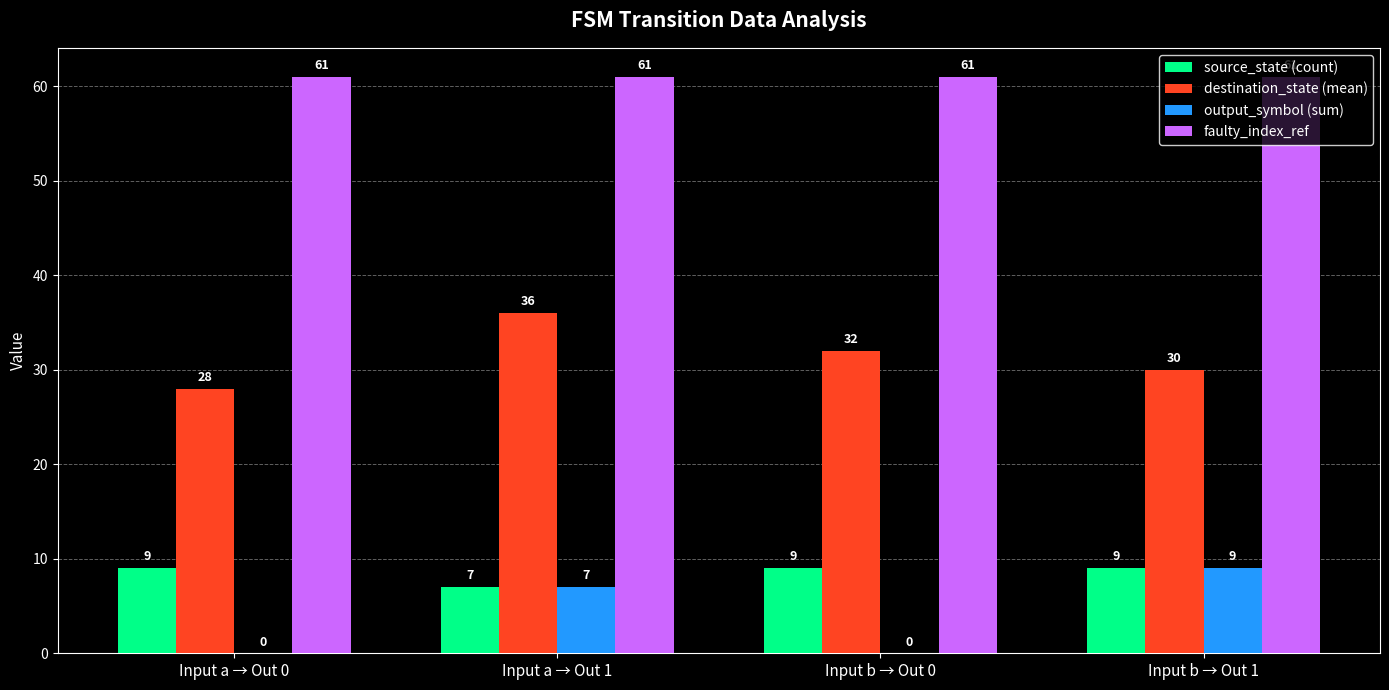

Reading right to left, extract all data points from this chart.

source_state (count): 9	9	7	9
destination_state (mean): 30	32	36	28
output_symbol (sum): 9	0	7	0
faulty_index_ref: 61	61	61	61